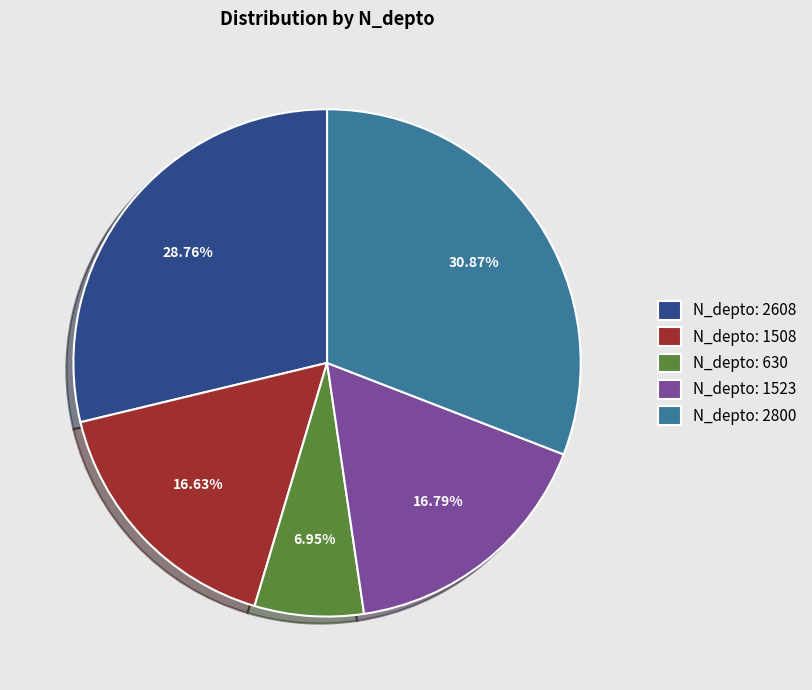

Which slice is the largest?

N_depto: 2800